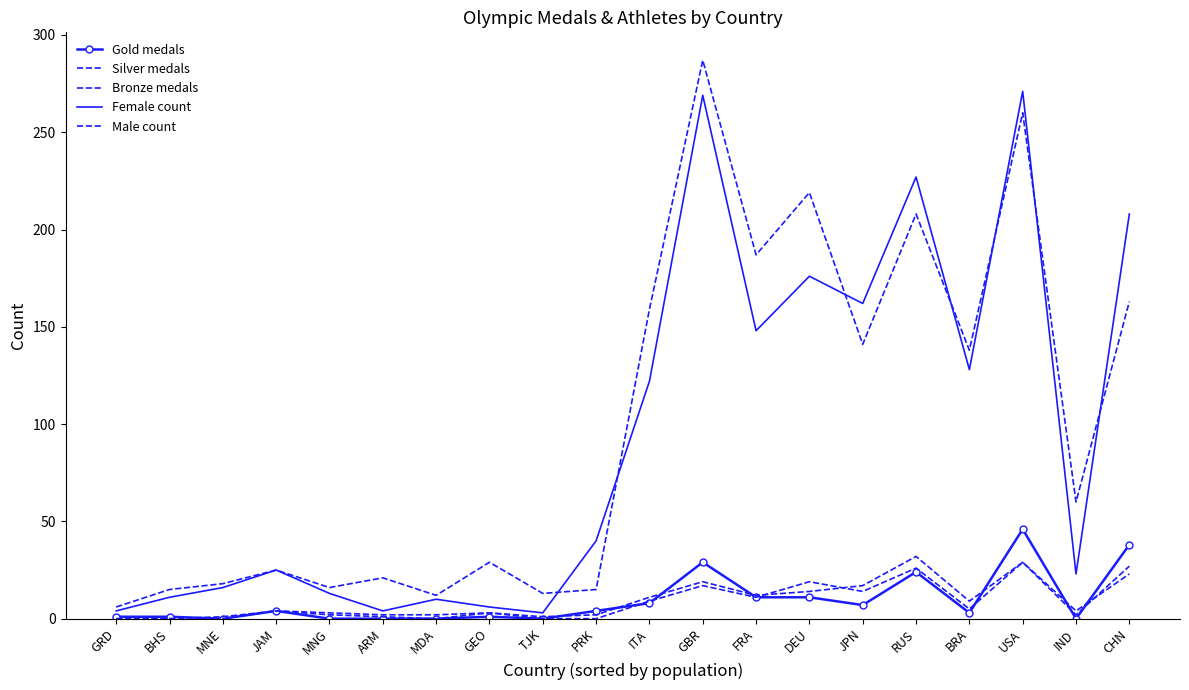

What is the highest value of the Silver medals series?

29